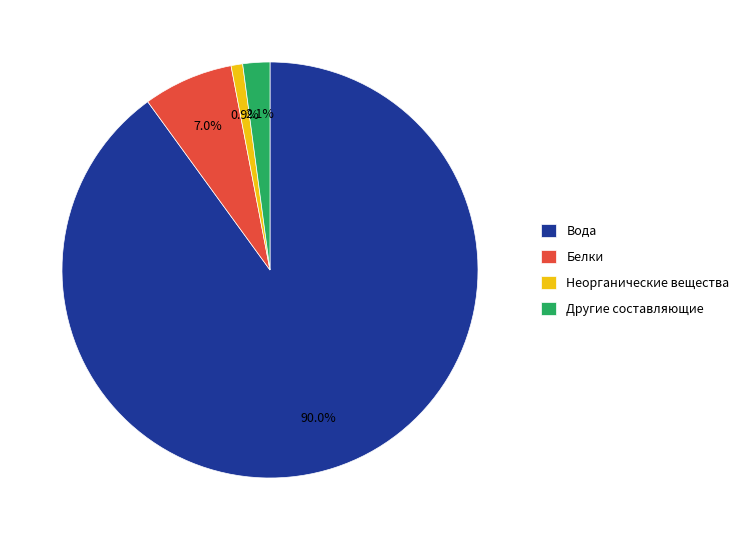

What is the smallest slice in the pie chart?

Неорганические вещества